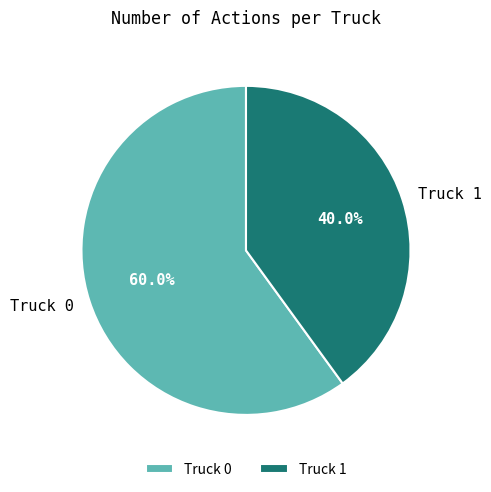

Which slice is the largest?

Truck 0